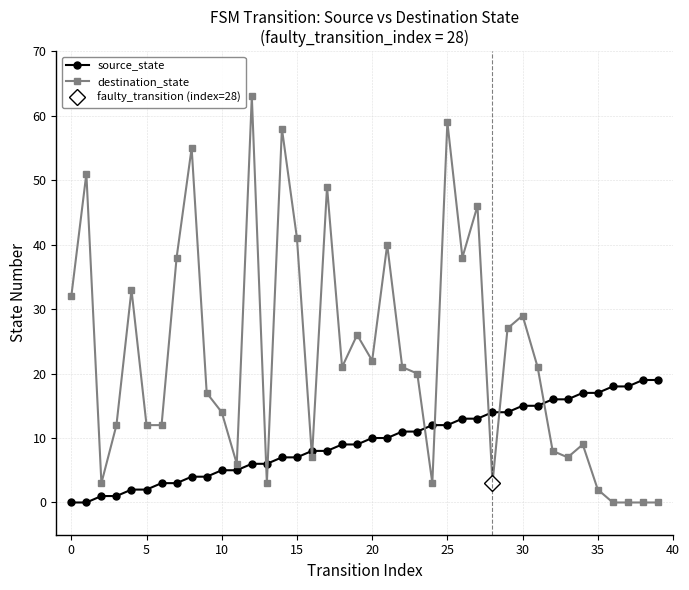

Which series has the largest total across all categories?

destination_state